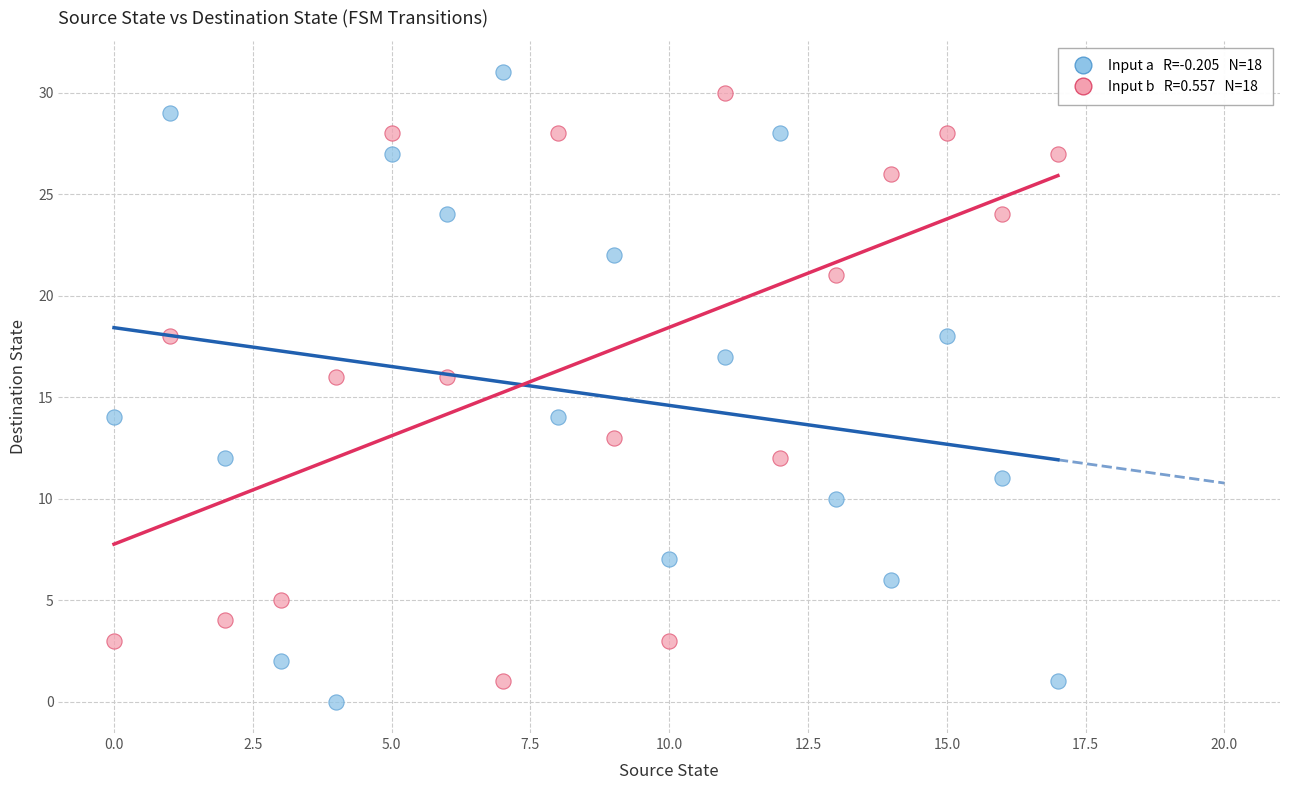

Across all data points, what is the range of Y values (max minus min)?

31